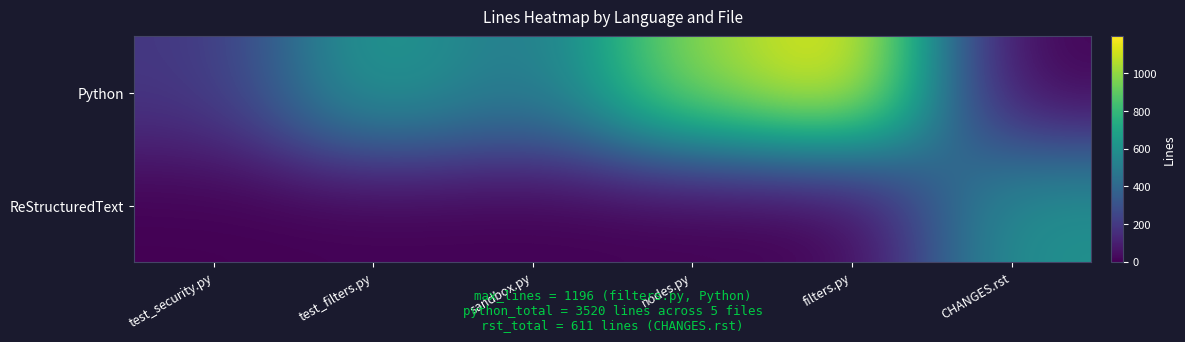

What is the difference between the highest and lowest values at filters.py?

1196